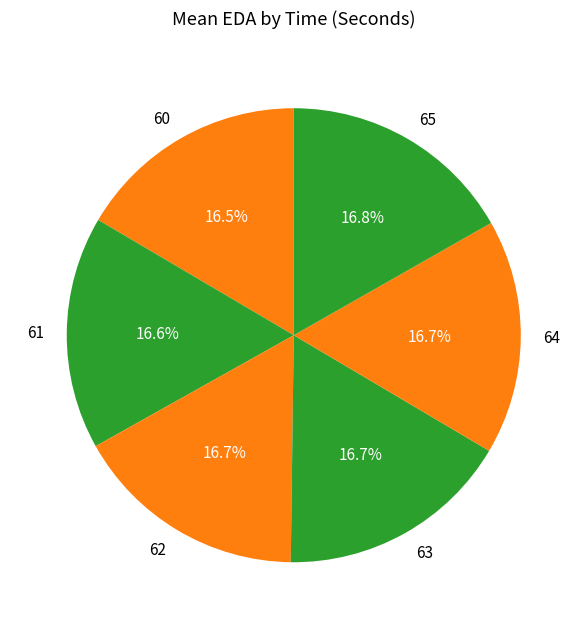

How many segments does this pie chart have?

6